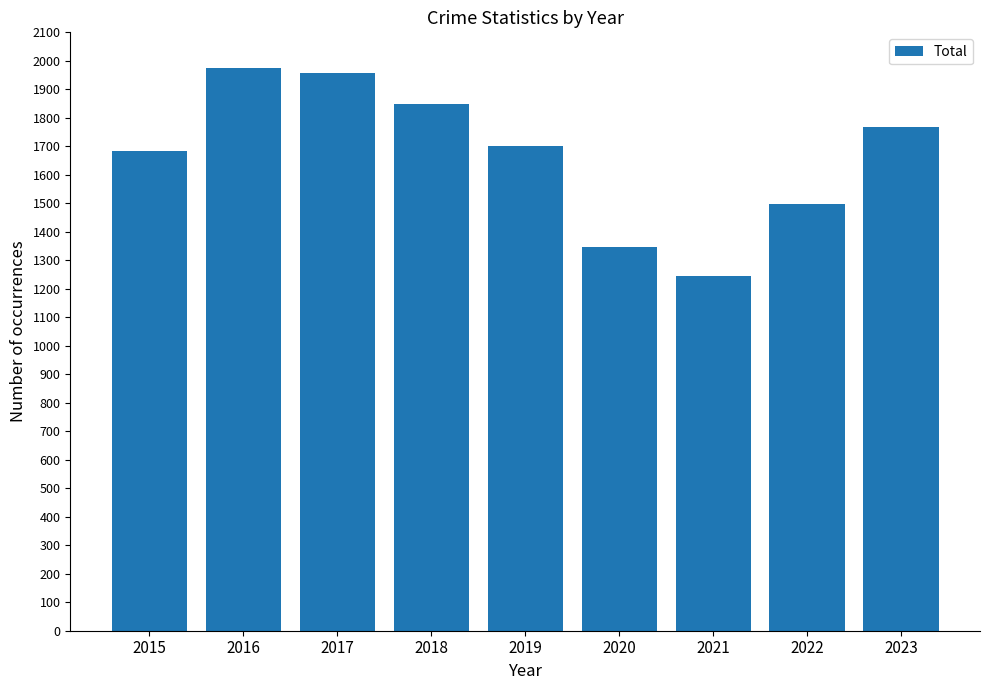

Rank the categories by value from highest to lowest.

2016, 2017, 2018, 2023, 2019, 2015, 2022, 2020, 2021